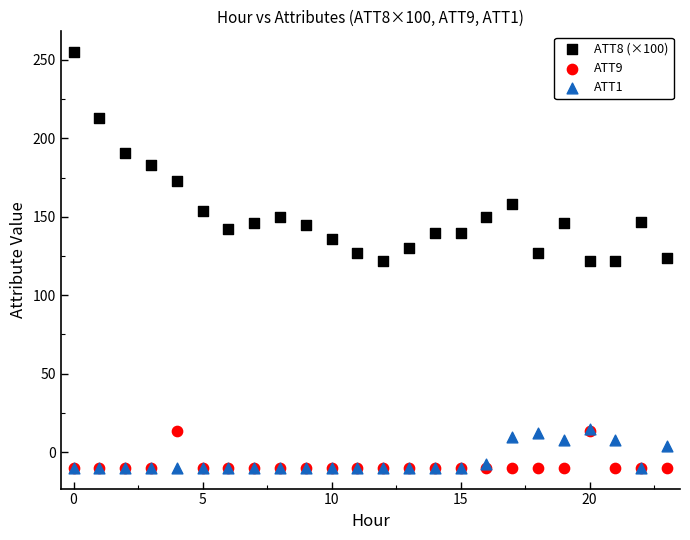

Which series has the largest Y range (max minus min)?

ATT8 (×100)